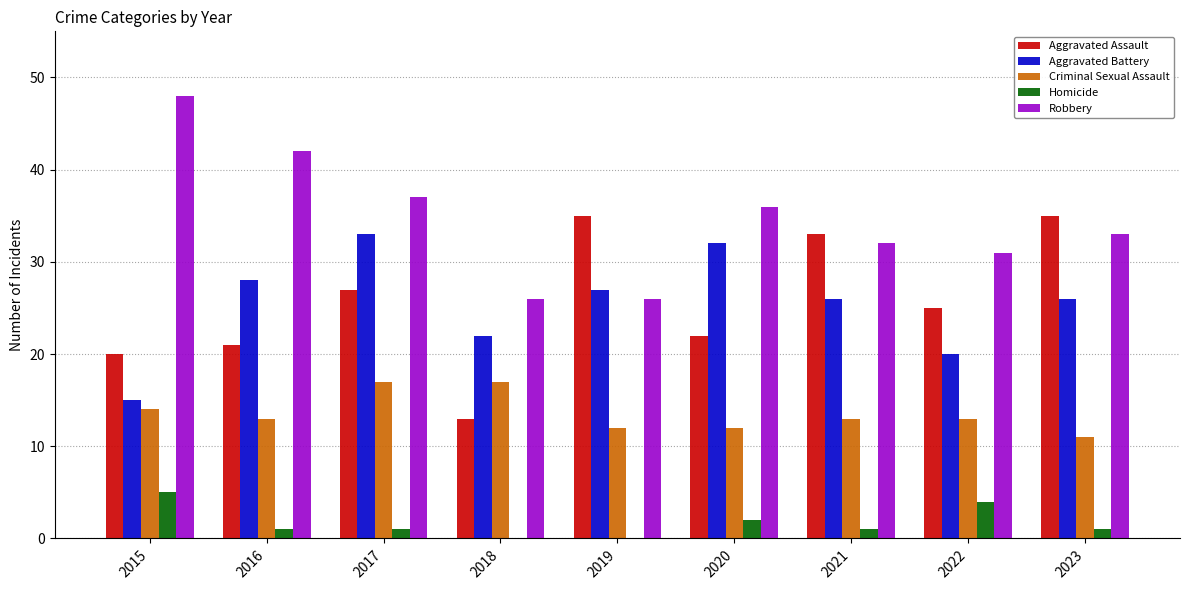

True or false: Aggravated Assault has a value of 17 at 2023.

False